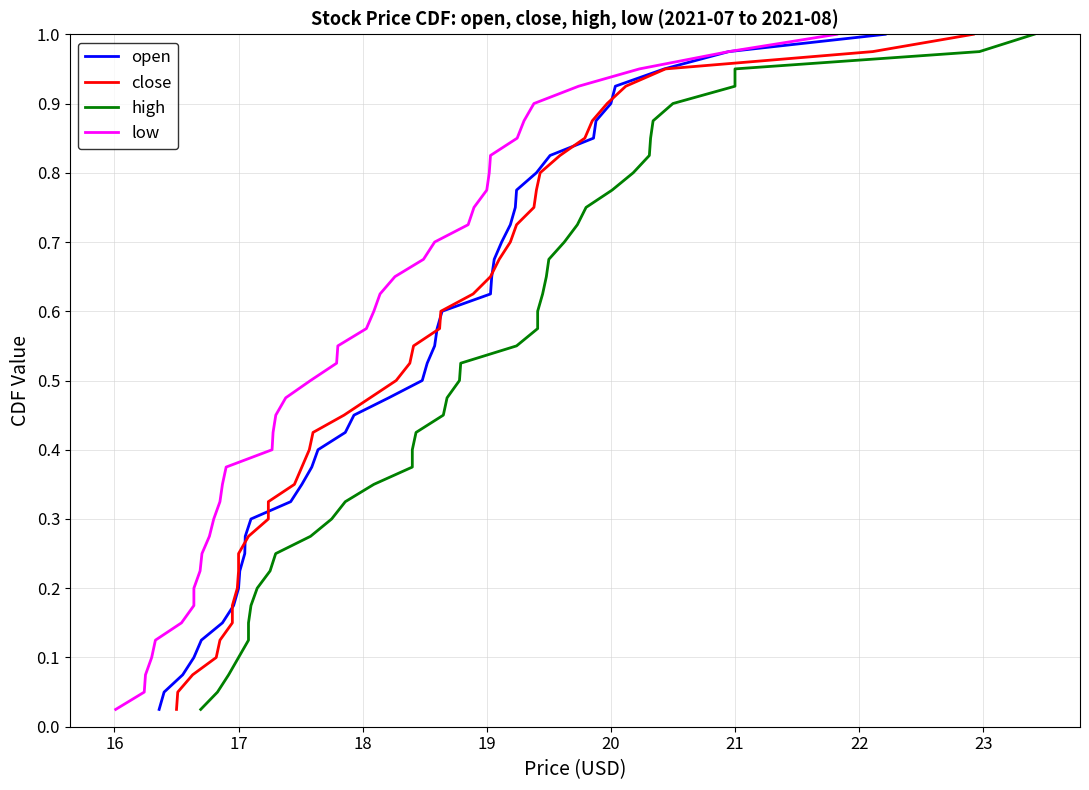

What is the value of the close point at the 26th from the left?

0.7